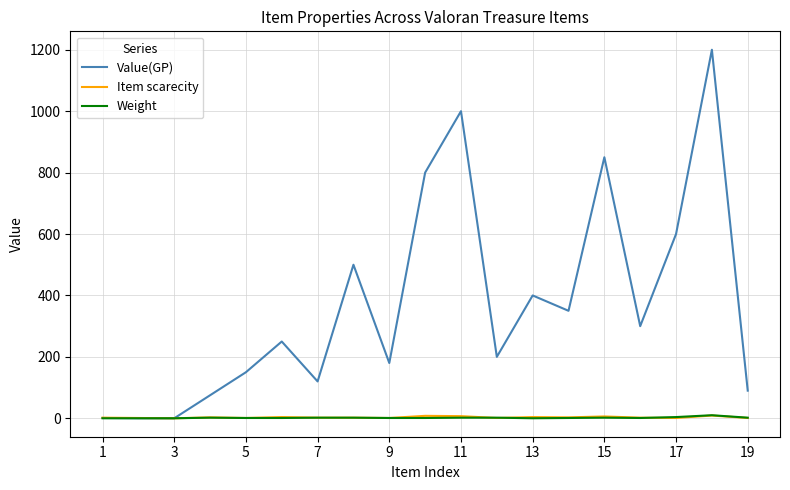

Which series has the largest total across all categories?

Value(GP)